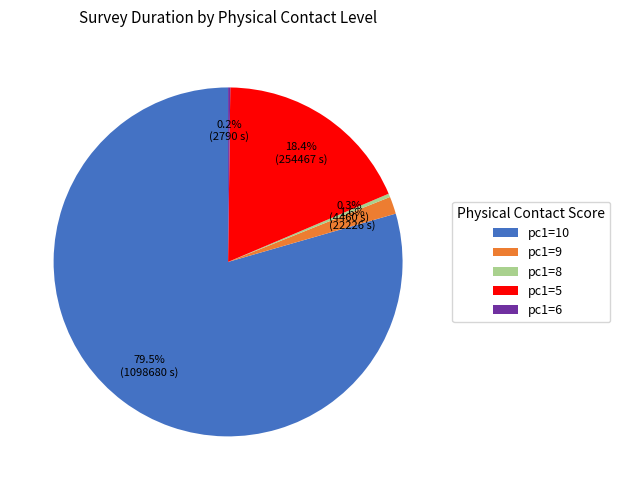

Between pc1=10 and pc1=5, which is larger?

pc1=10